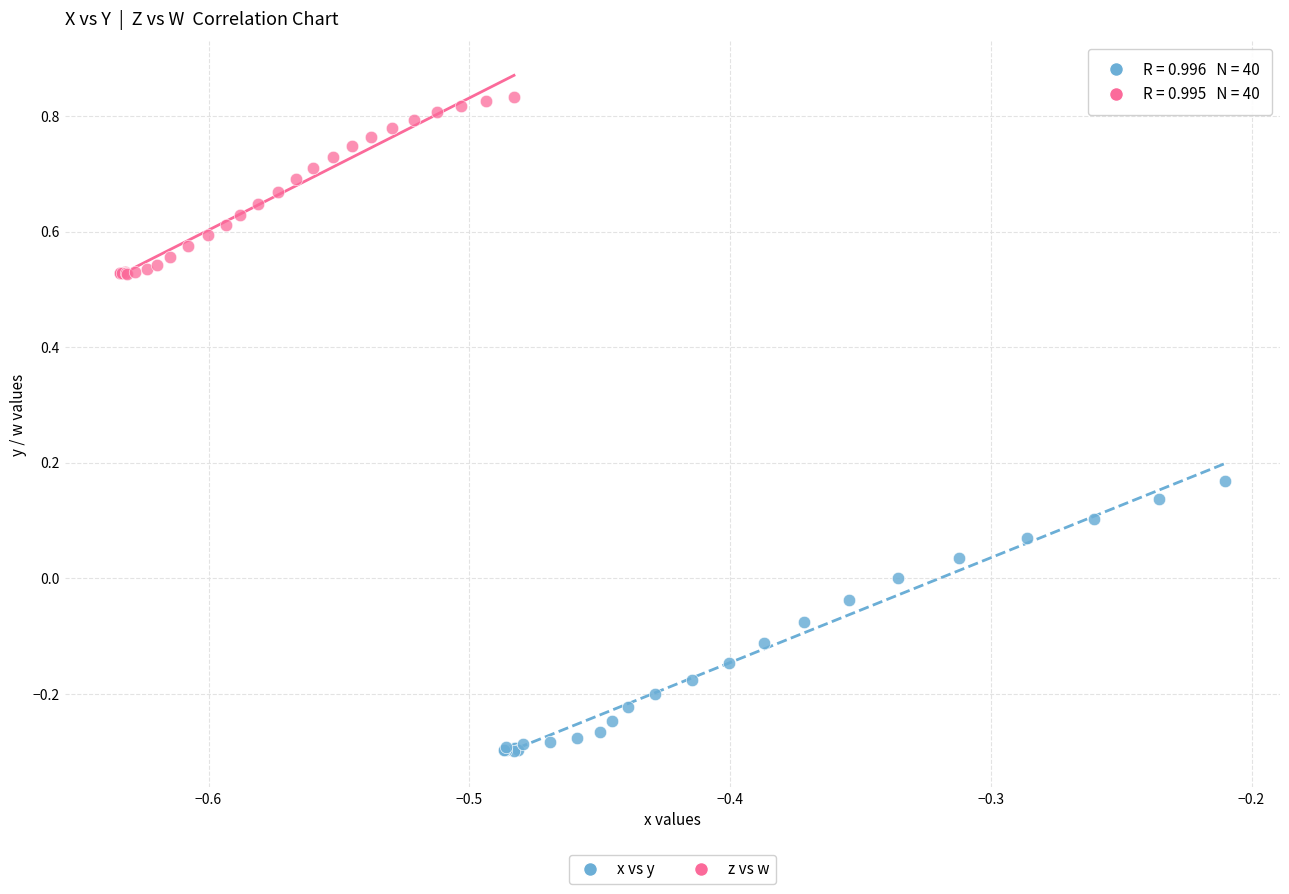

Which series has the widest spread of Y values?

x vs y